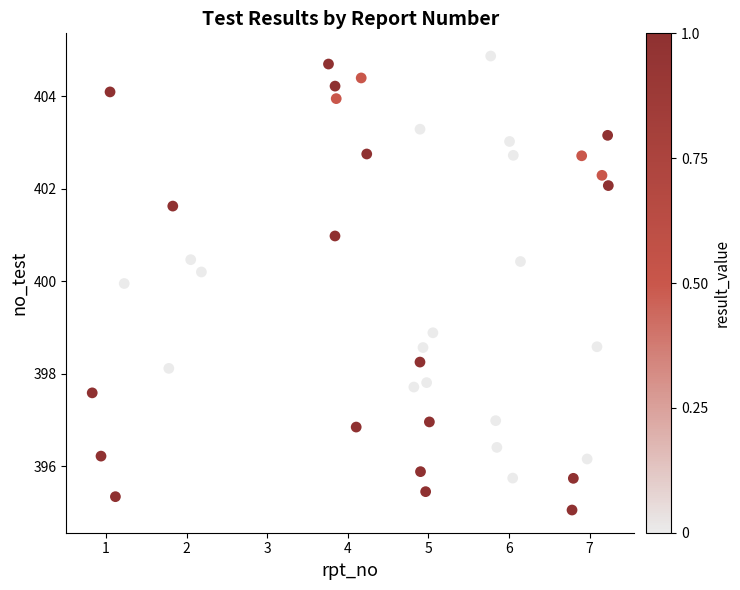

What Y value in the scatter plot is closest to 399?

398.9